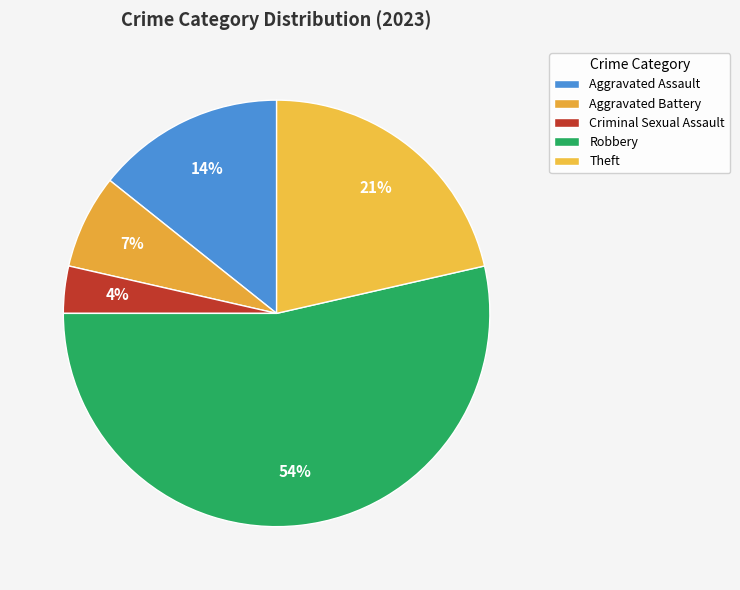

To the nearest percent, what is the difference between the largest and smallest slice percentages?

50%